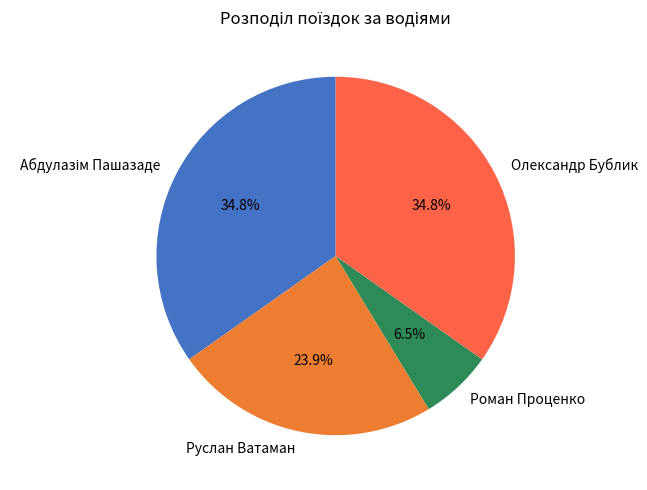

Does Руслан Ватаман represent more than half of the total?

No